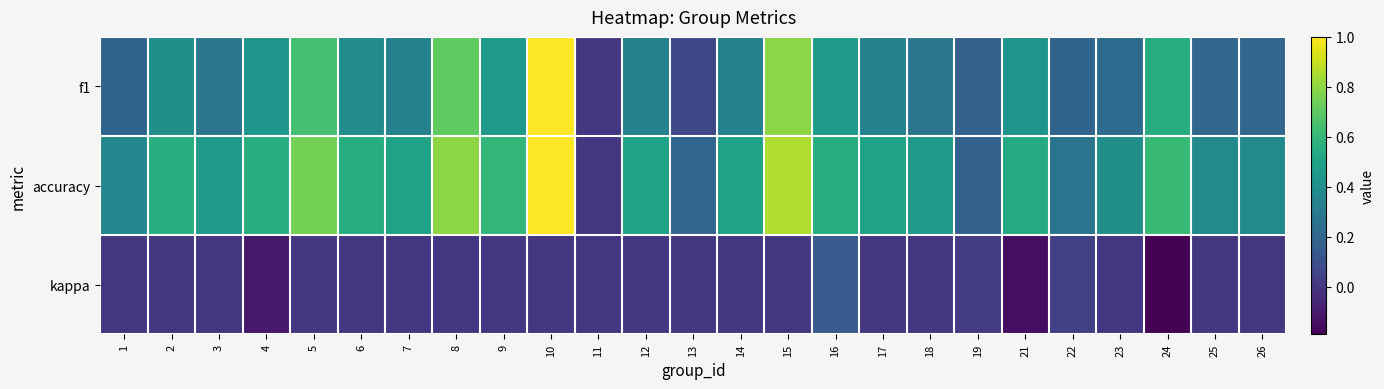

Which label corresponds to the largest value in the chart?

10